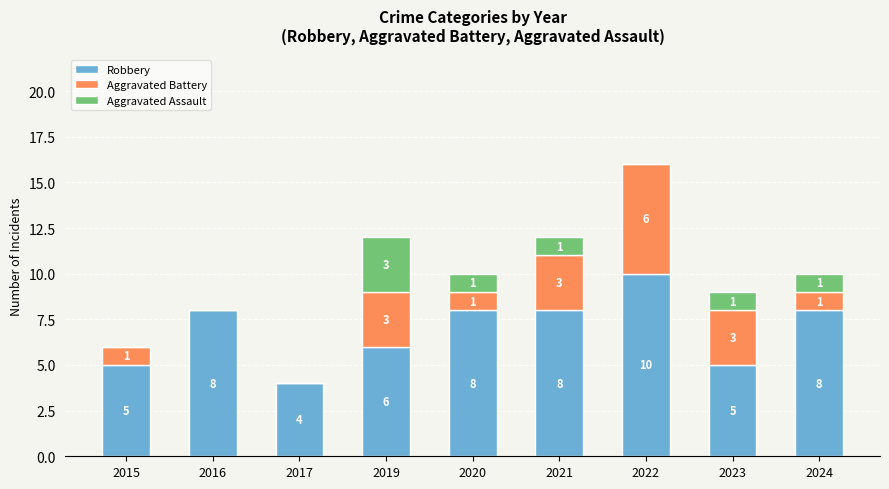

Read the Robbery value at 2015.

5